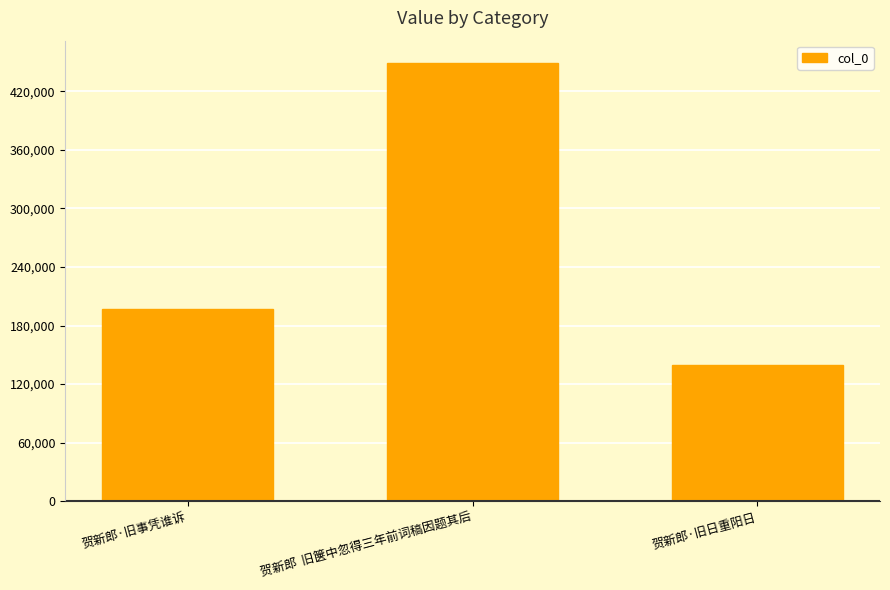

Rank the categories by value from highest to lowest.

贺新郎  旧箧中忽得三年前词稿因题其后, 贺新郎·旧事凭谁诉, 贺新郎·旧日重阳日